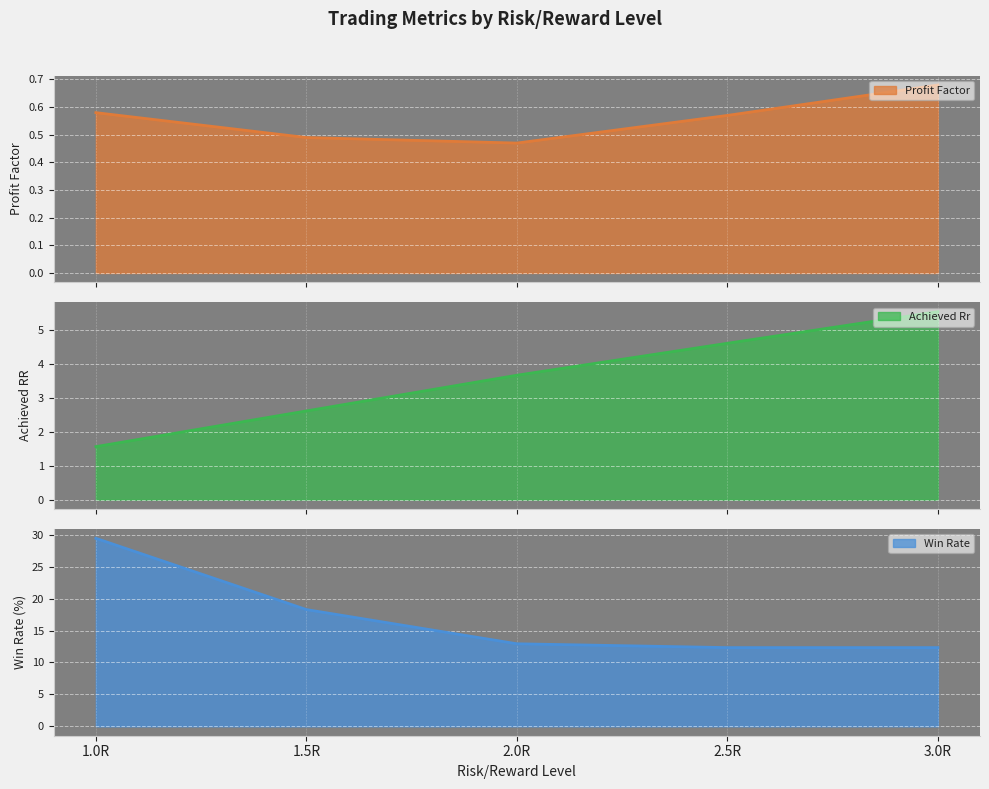

How many series are shown in this chart?

3